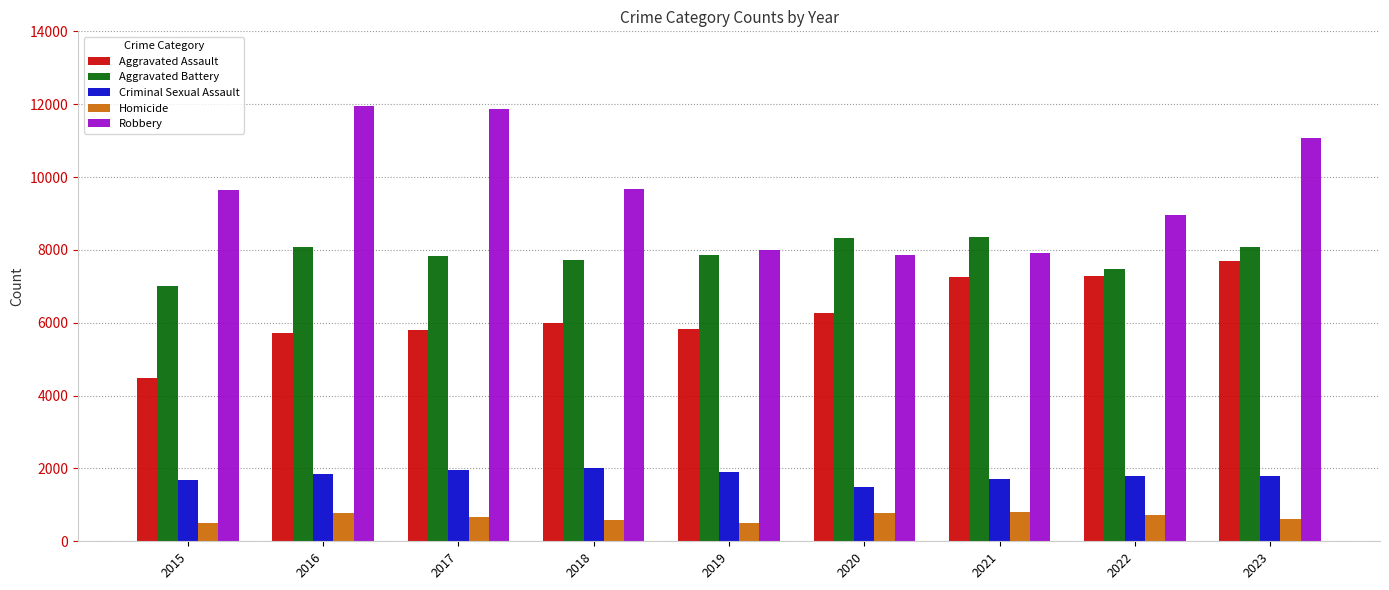

What is the difference between the Homicide values at 2023 and 2022?

97